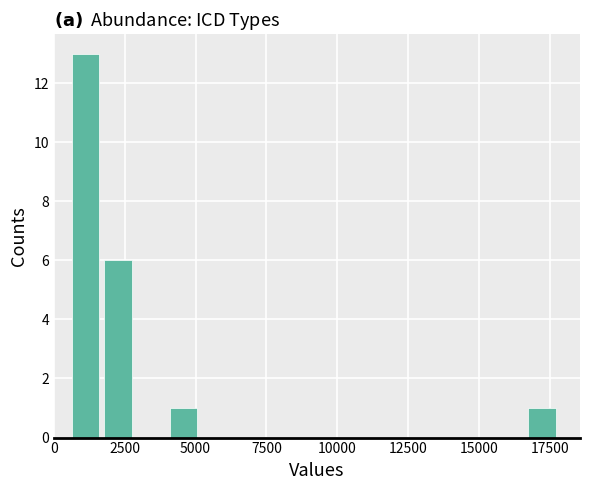

Around what value on the x-axis is the tallest bar? Give the approximate position of its centre, as read against the axis.

1000